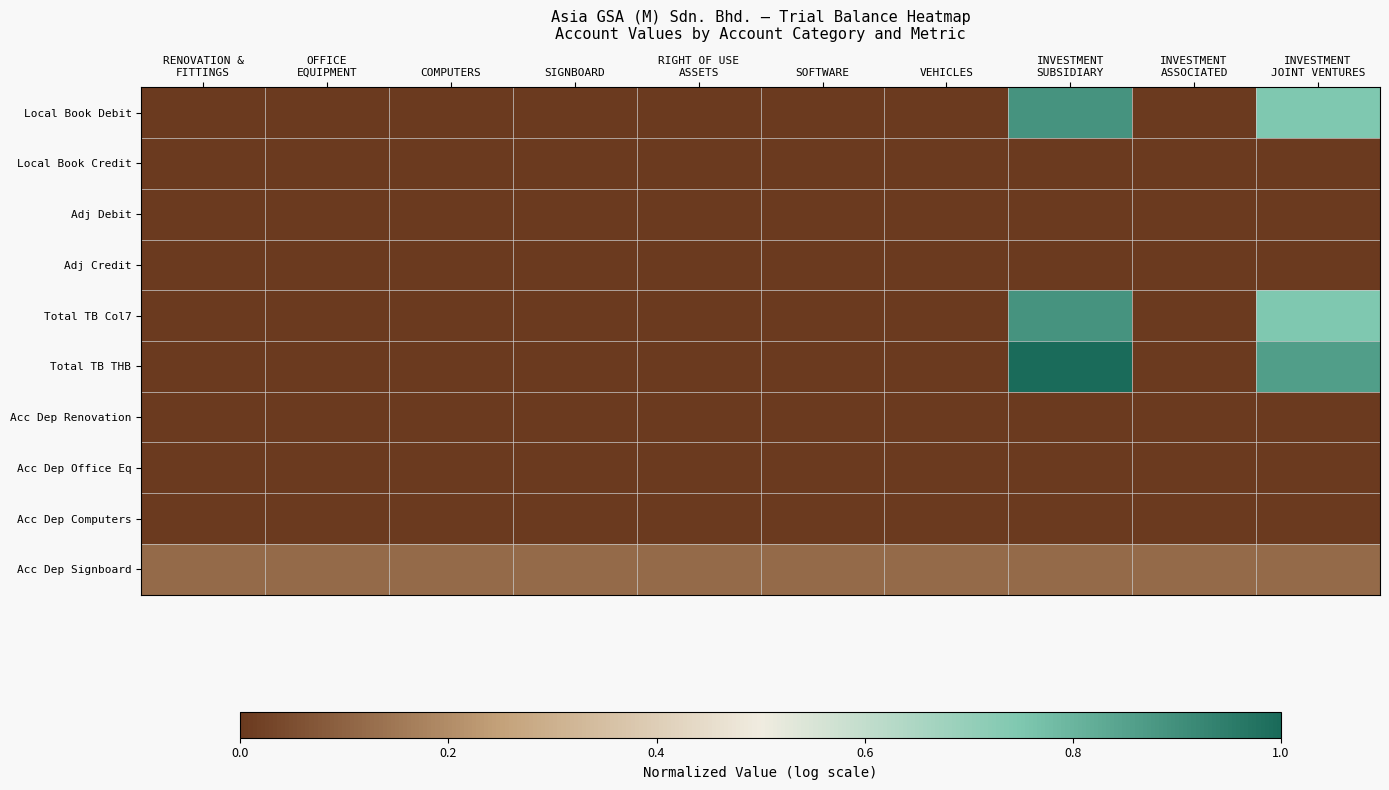

What is the spread (max minus min) of values at RENOVATION &
FITTINGS?

0.1